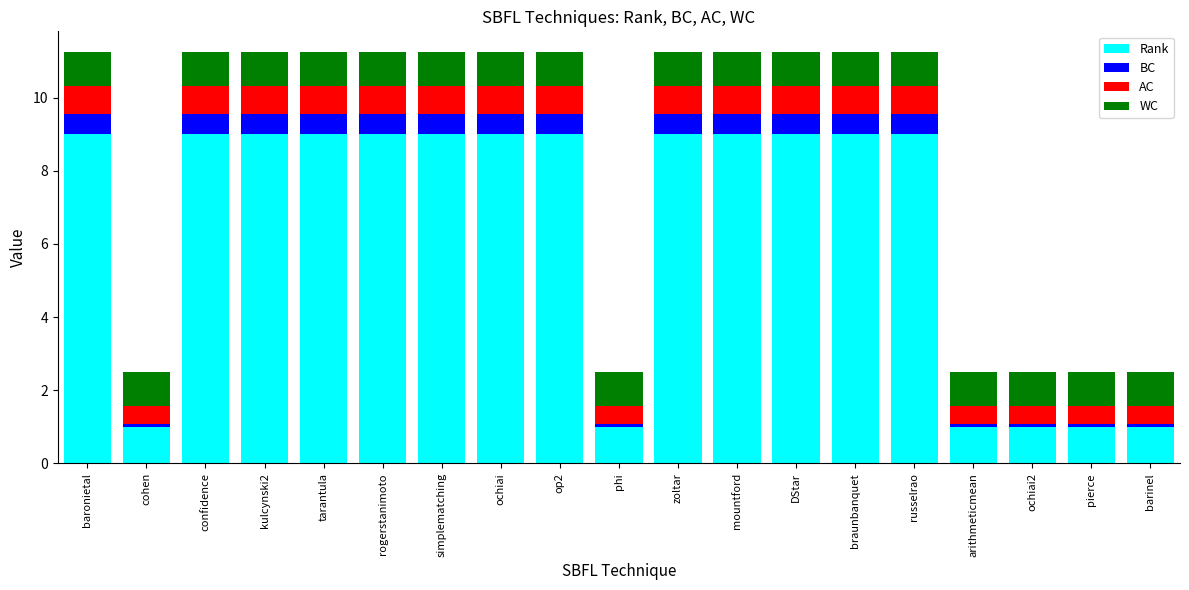

Are the bars grouped side by side (vs. stacked)?

No